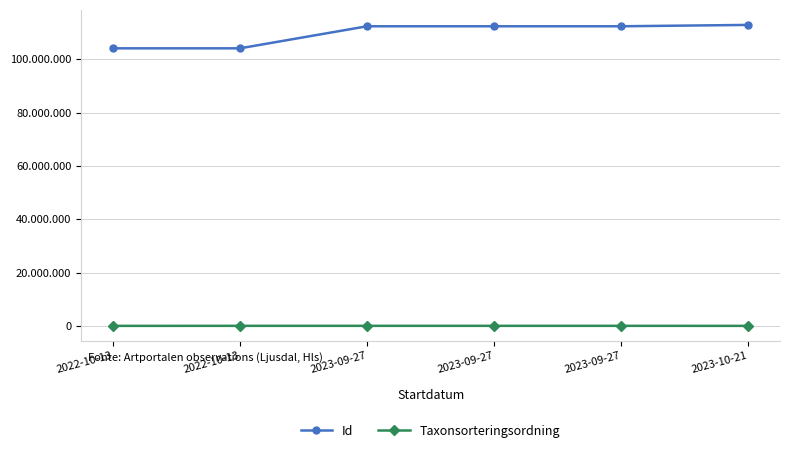

Which series has the widest spread of values?

Id